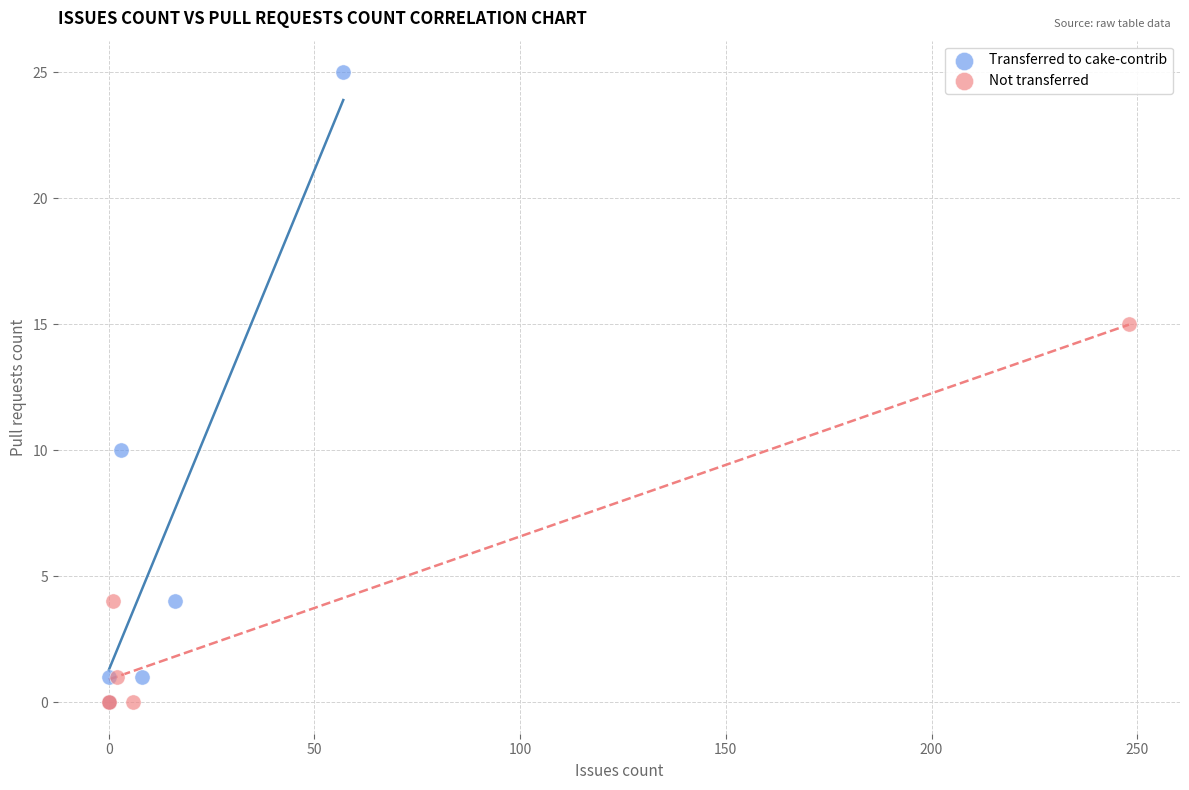

Which series reaches the maximum Y coordinate?

Transferred to cake-contrib